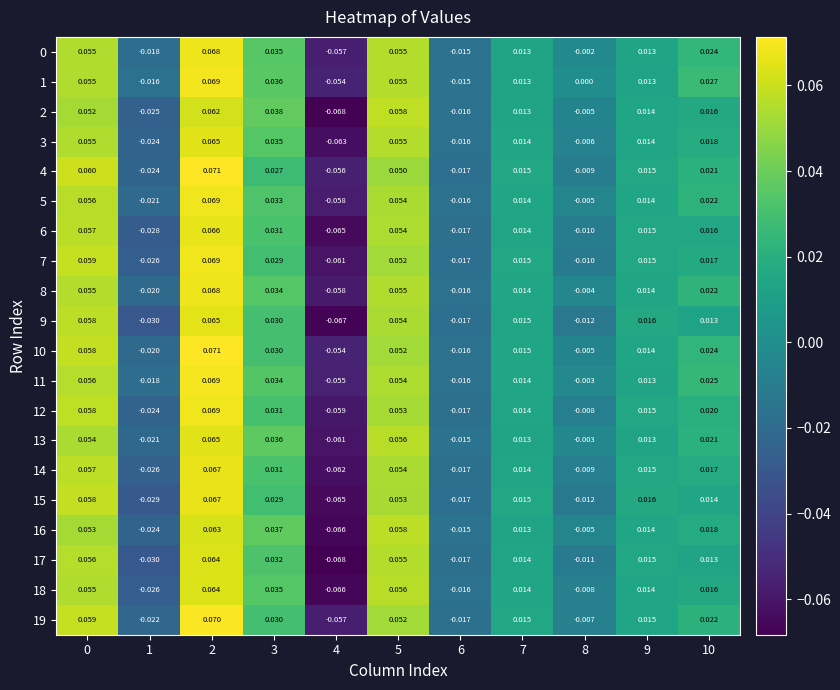

At how many categories does at least one series exceed 0?

8